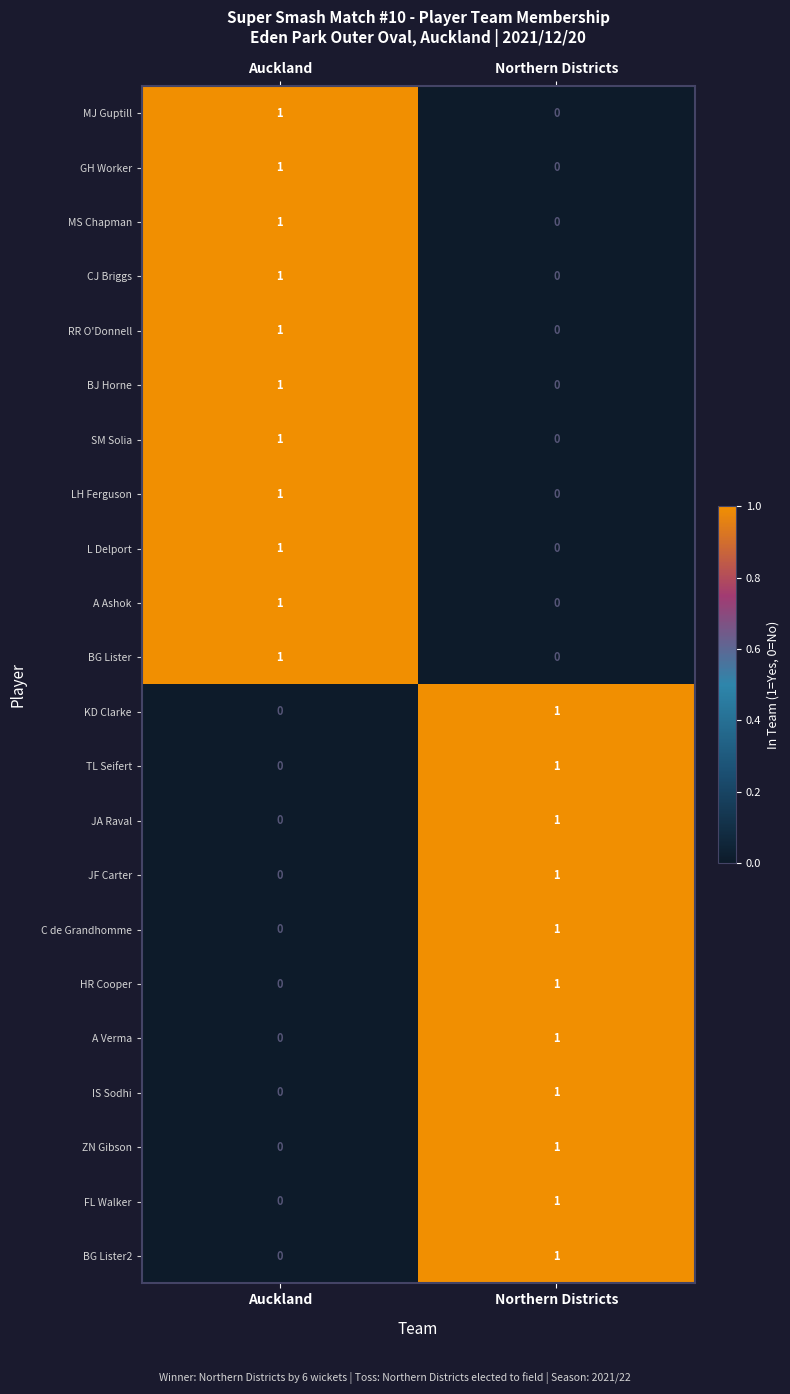

Is the value of MJ Guptill at Northern Districts greater than the value of JA Raval at Northern Districts?

No